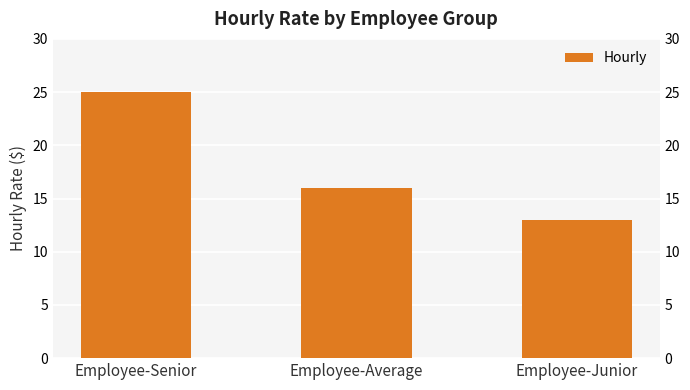

What position from the left is Employee-Average?

2